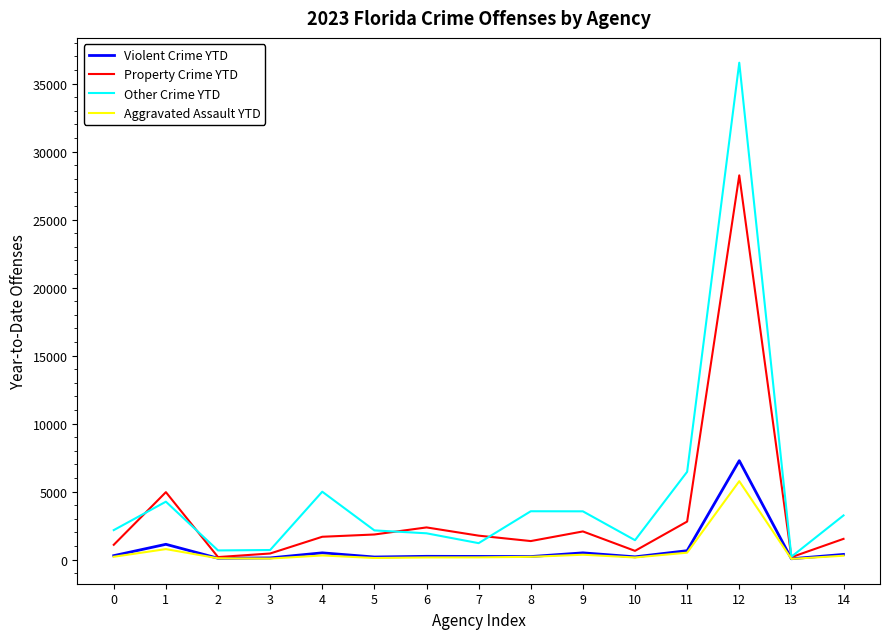

What is the difference between the maximum and minimum values in the Property Crime YTD series?

28071